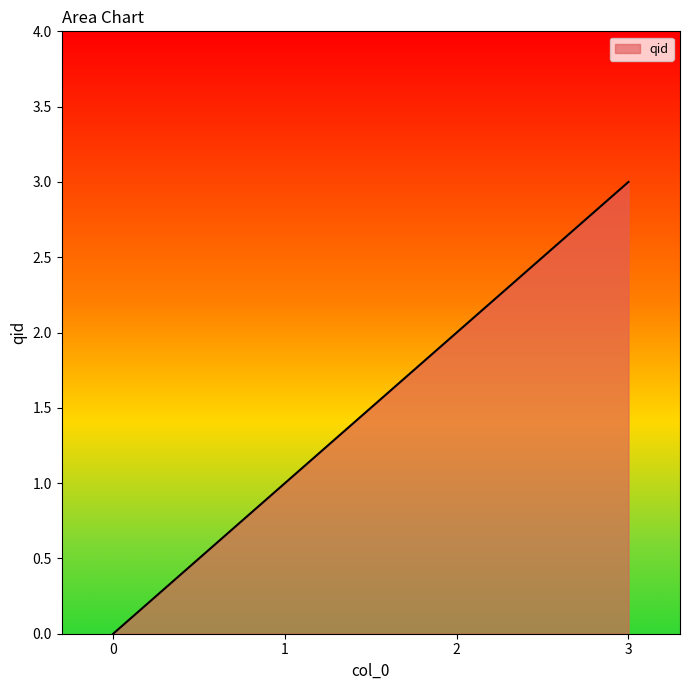

Reading right to left, extract all data points from this chart.

3	2	1	0